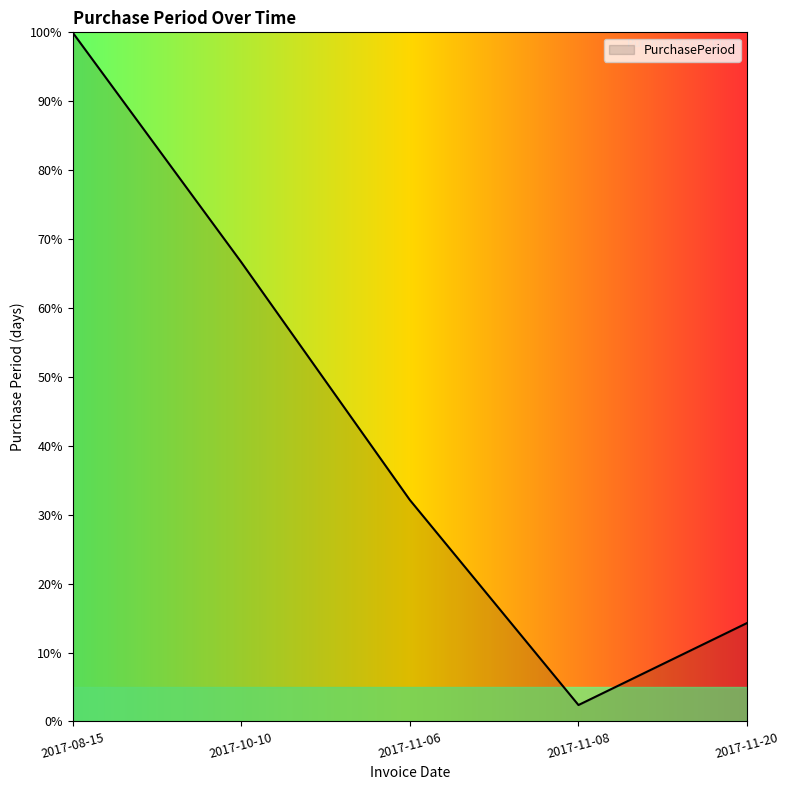

How many lines are shown in the chart?

1